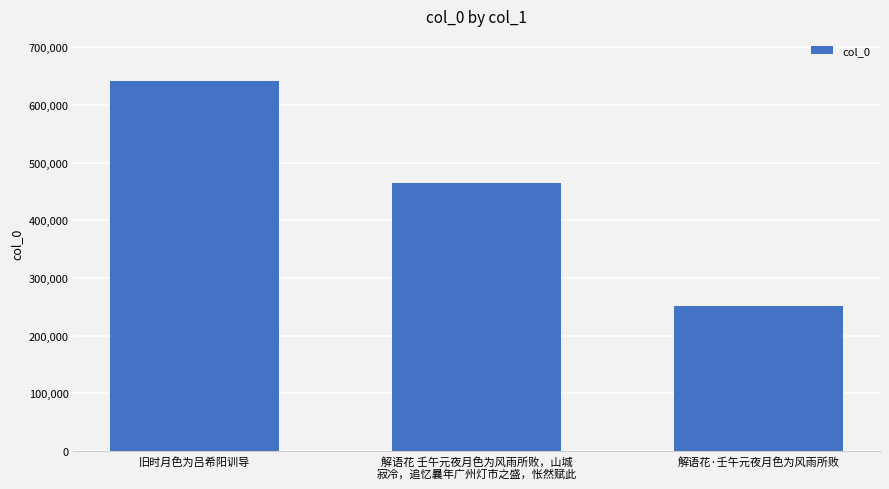

Read the value at 解语花 壬午元夜月色为风雨所败，山城
寂冷，追忆曩年广州灯市之盛，怅然赋此, to the nearest 100.

465300